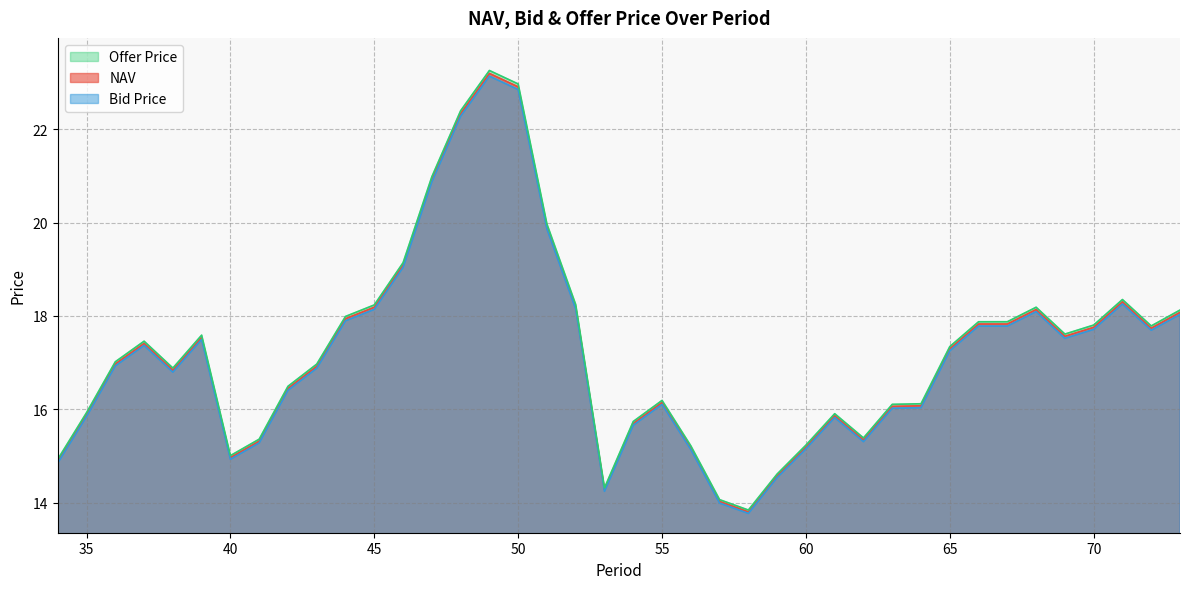

At which label is Offer Price closest to 18?

44